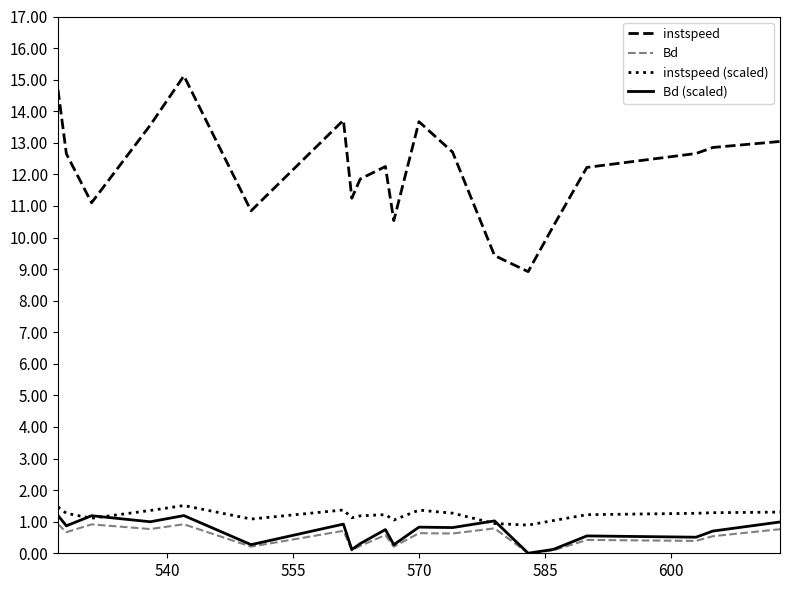

Which series has the widest spread of values?

instspeed